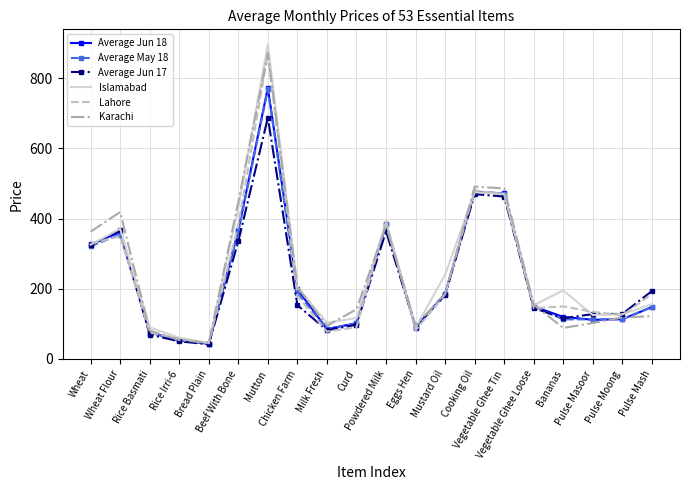

After their last crossing, which series has the higher values: Lahore or Average May 18?

Lahore